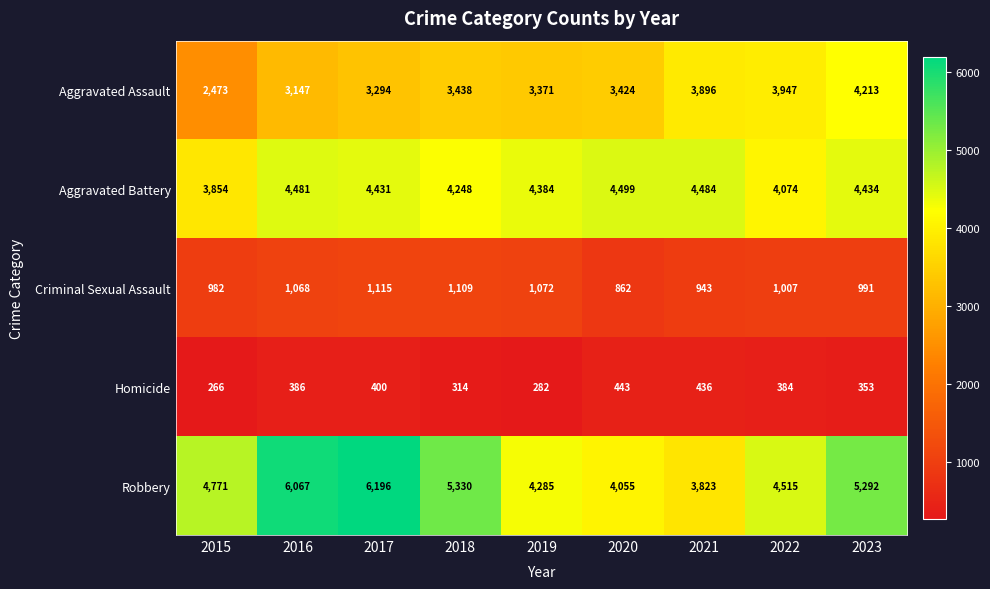

What is the average value of the Homicide series?

363